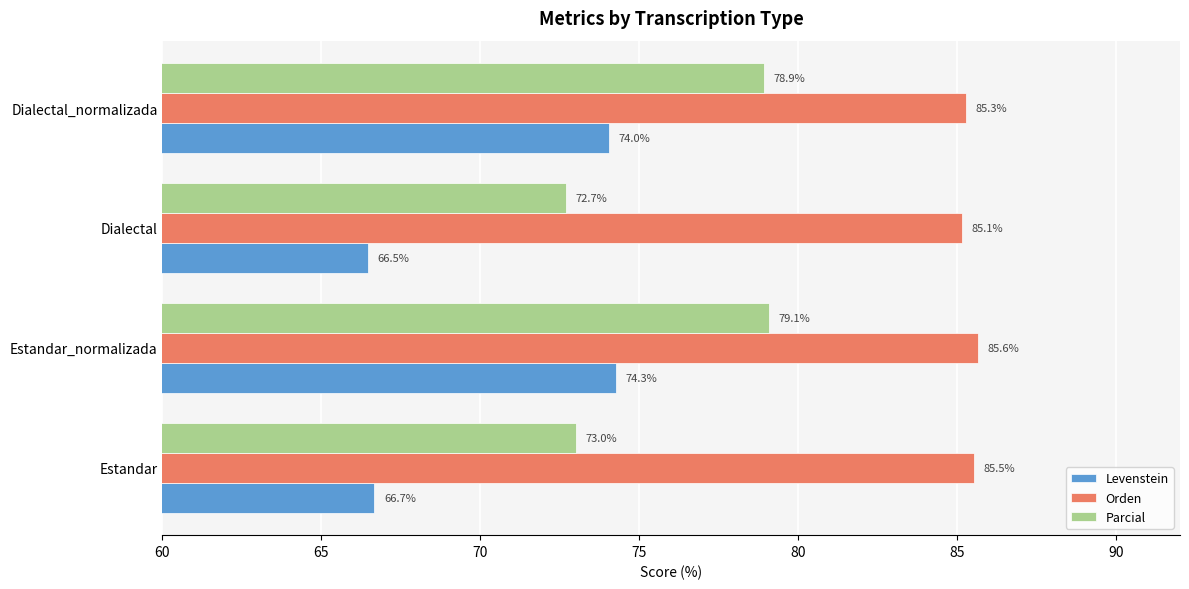

The value of Levenstein at Estandar is 104.6. True or false?

False